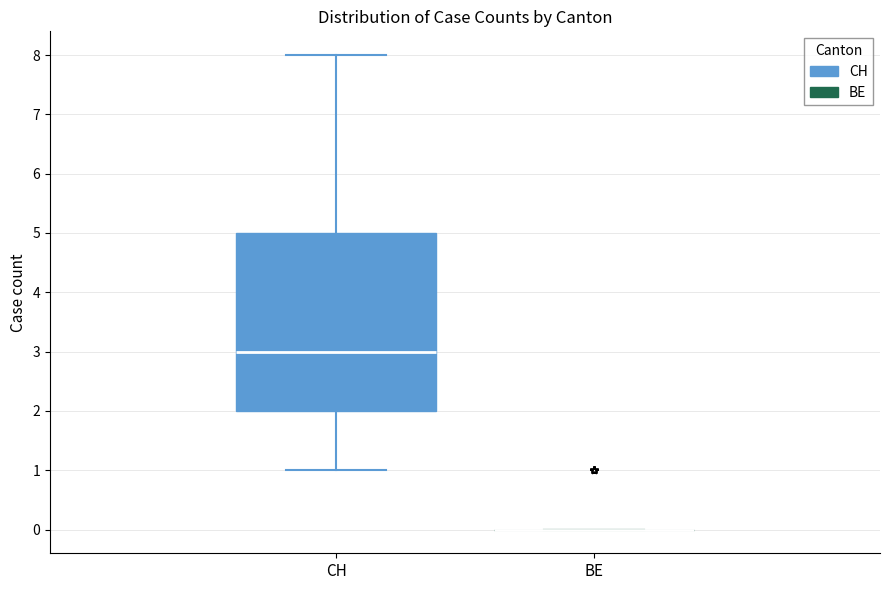

Where does the upper whisker of the box for CH end on the y-axis? The values are not printed on the chart, so give them approximately, as read against the axis.

8